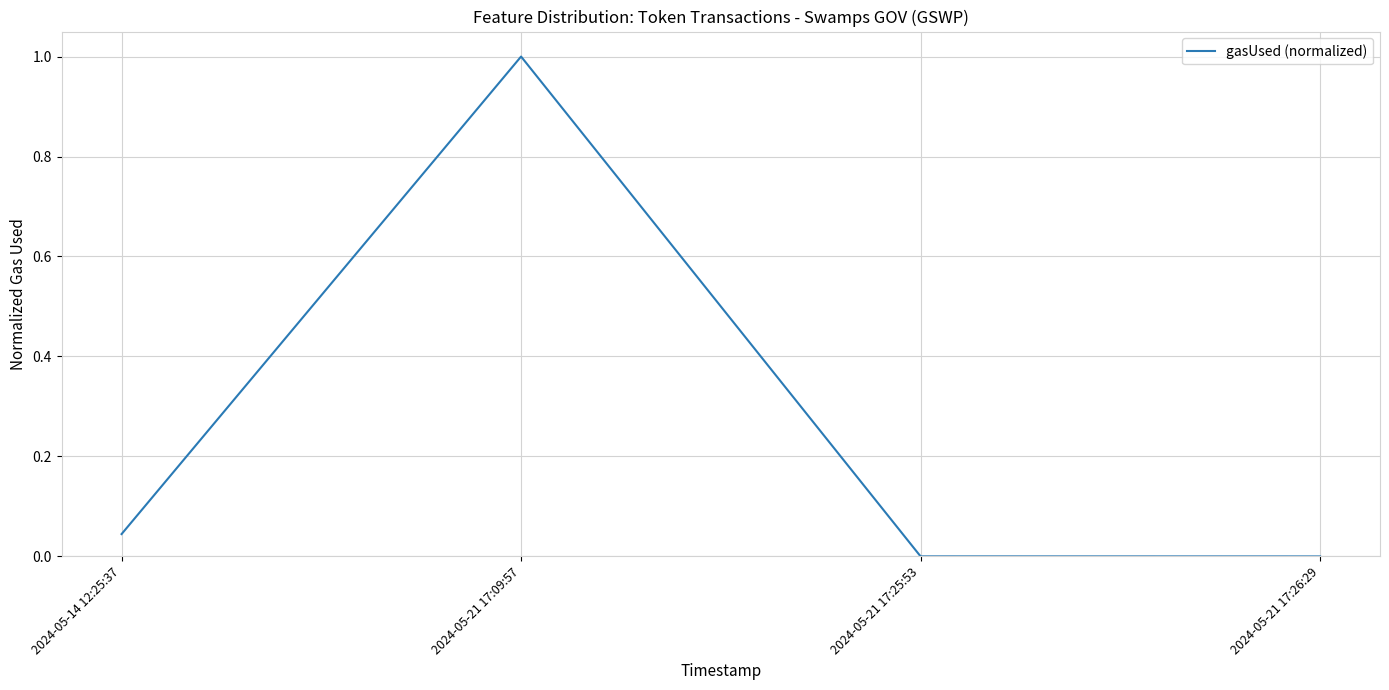

What is the change in value from 2024-05-21 17:09:57 to 2024-05-21 17:26:29?

-1.0